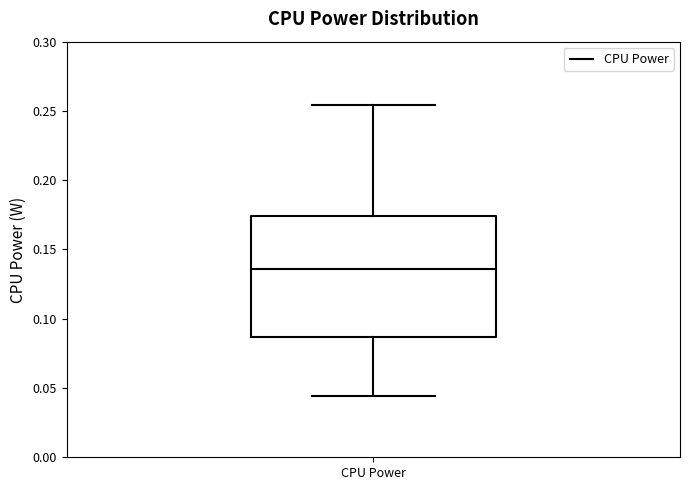

Transcribe this box plot: give where the median line is, the range the box spans, and where the two whiskers end, as read against the y-axis. The values are not printed on the chart, so give them approximately, as read against the axis.

median 0.135, box 0.085 to 0.175, whiskers 0.045 to 0.255